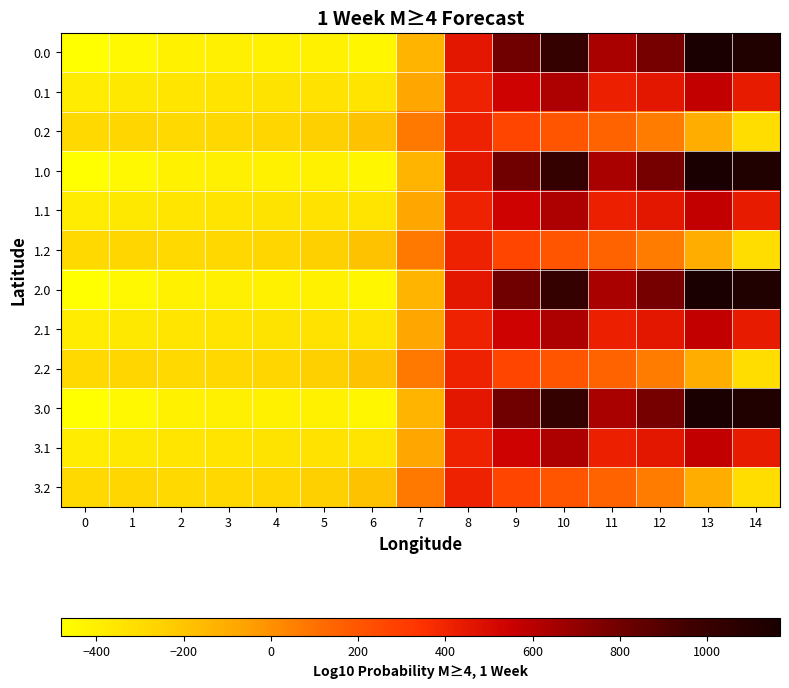

Rank the series by their maximum value, from lowest to highest.

0.2, 1.2, 2.2, 3.2, 0.1, 1.1, 2.1, 3.1, 0.0, 1.0, 2.0, 3.0